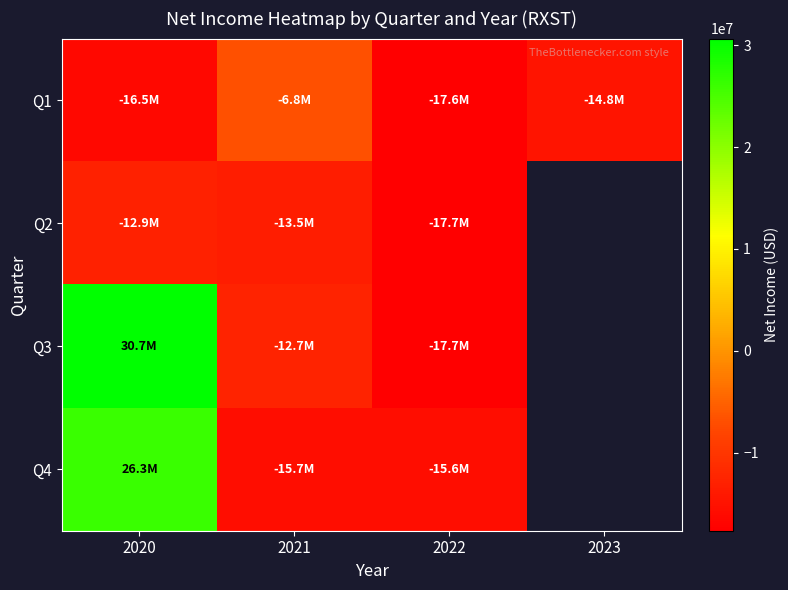

At which label does Q4 reach its minimum?

2021